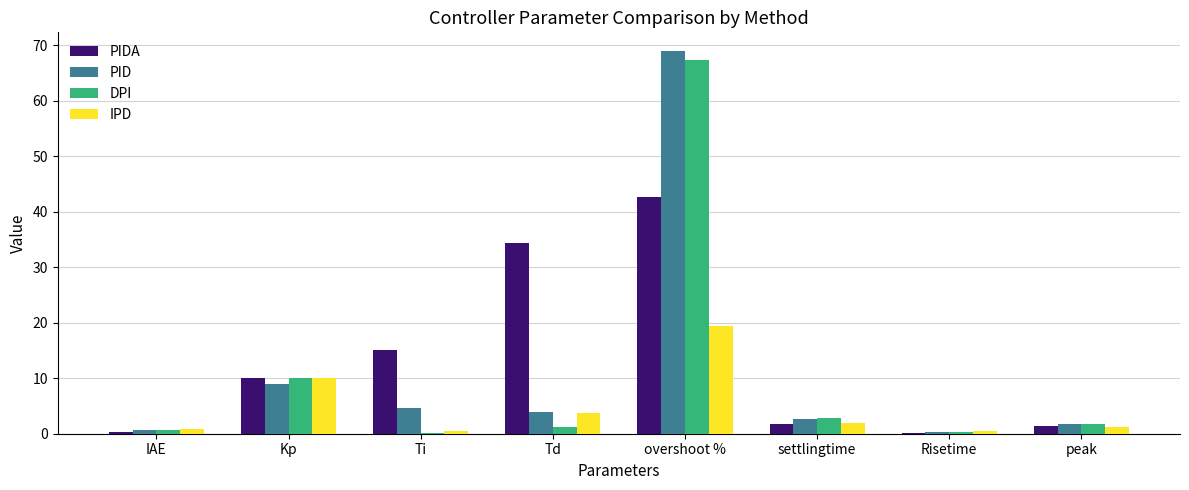

What is the highest value of the PID series?

68.9